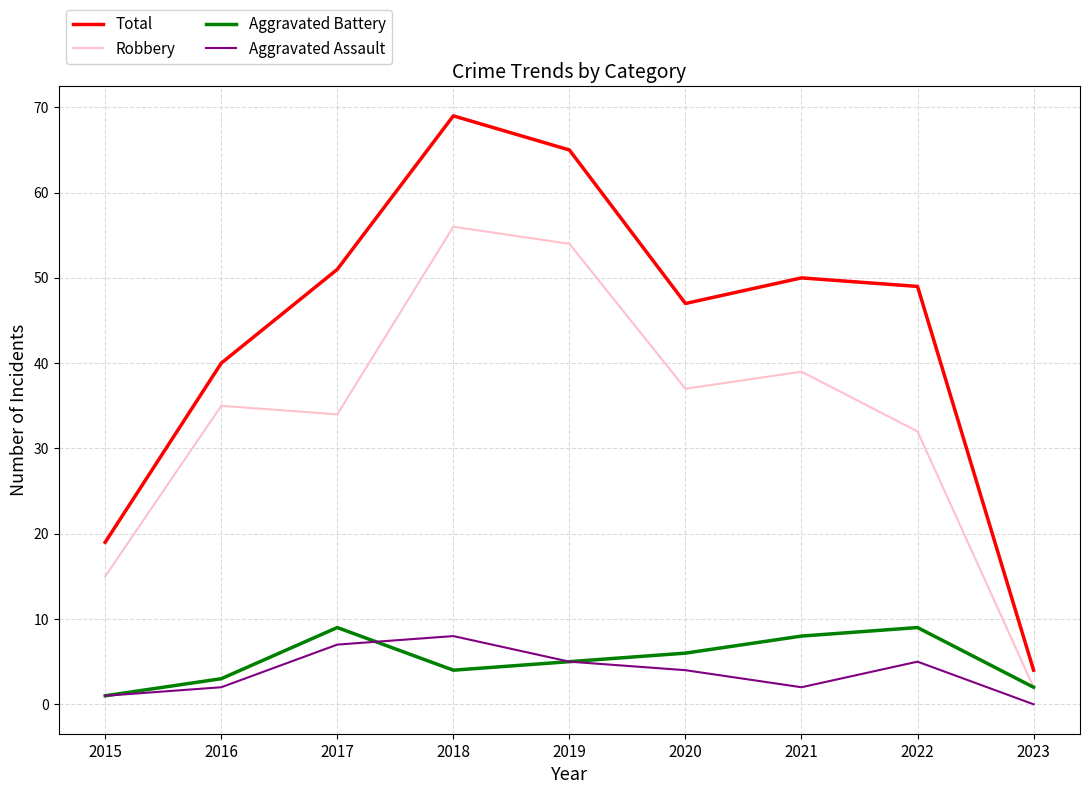

True or false: Aggravated Battery has more than 2 points higher than both neighbors.

False